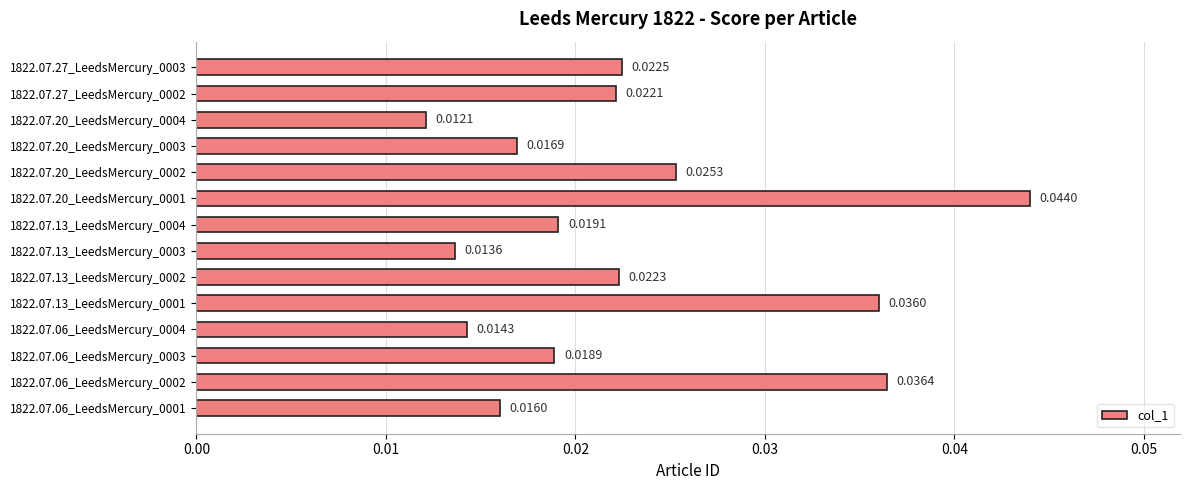

Rank the categories by value from highest to lowest.

1822.07.20_LeedsMercury_0001, 1822.07.06_LeedsMercury_0002, 1822.07.13_LeedsMercury_0001, 1822.07.20_LeedsMercury_0002, 1822.07.27_LeedsMercury_0003, 1822.07.13_LeedsMercury_0002, 1822.07.27_LeedsMercury_0002, 1822.07.13_LeedsMercury_0004, 1822.07.06_LeedsMercury_0003, 1822.07.20_LeedsMercury_0003, 1822.07.06_LeedsMercury_0001, 1822.07.06_LeedsMercury_0004, 1822.07.13_LeedsMercury_0003, 1822.07.20_LeedsMercury_0004